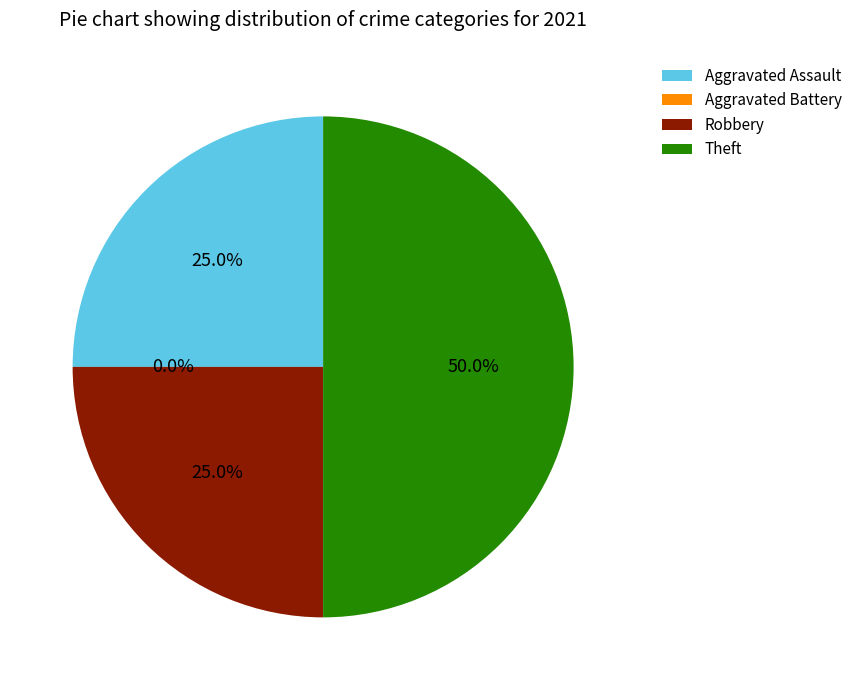

How many segments does this pie chart have?

4